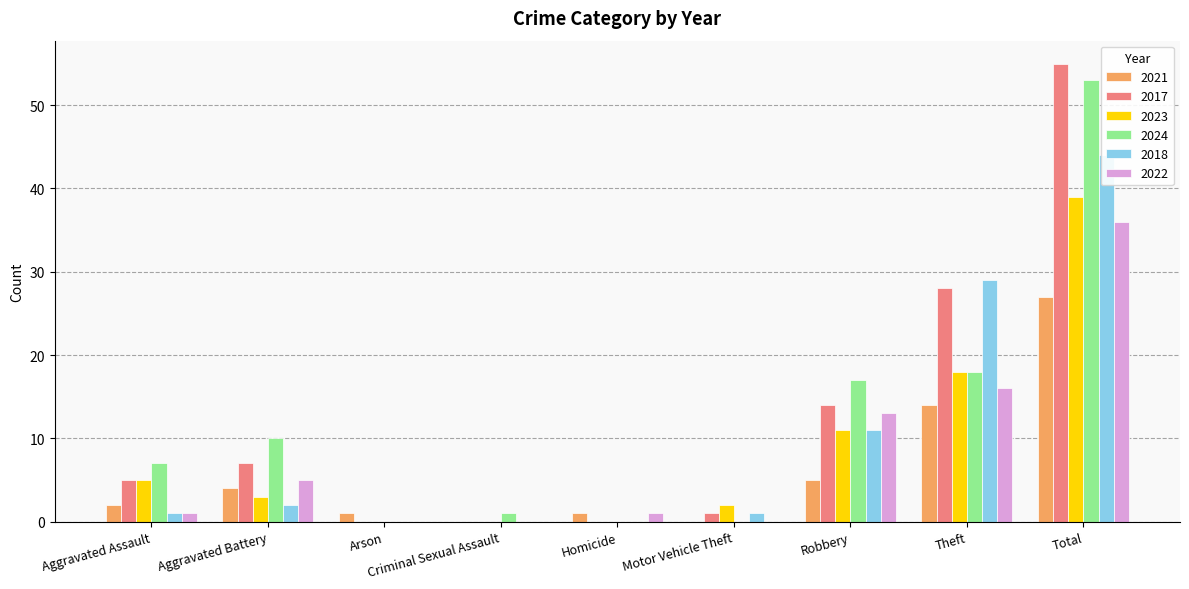

The 2024 series shows 0 at Motor Vehicle Theft. True or false?

True